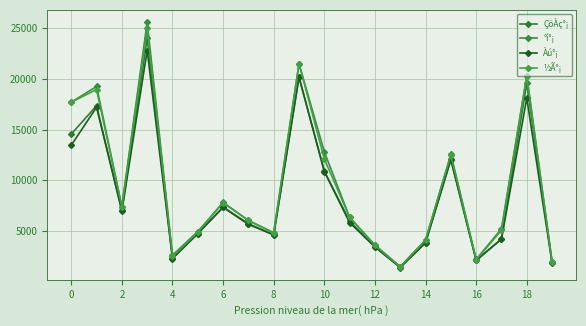

True or false: °í°¡ and Àú°¡ intersect in this chart.

False